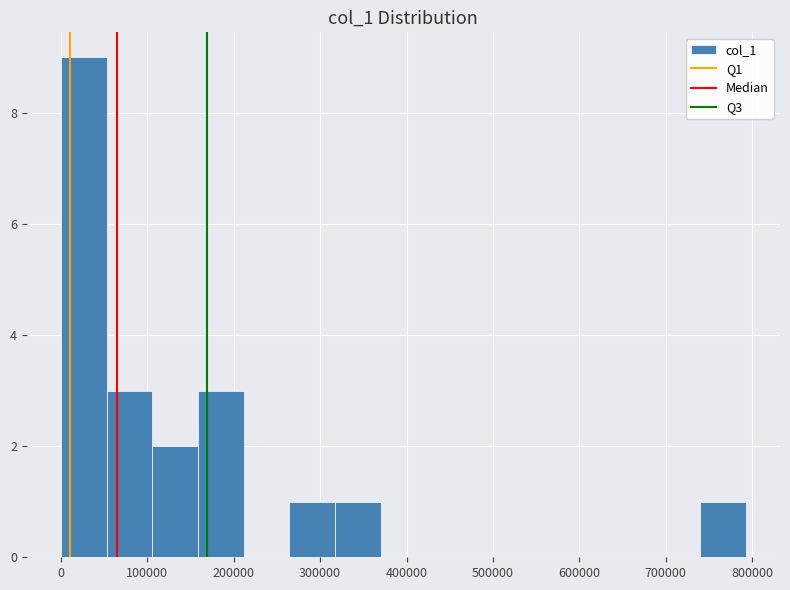

Reading left to right, transcribe this chart: for each bar, give the range it covers on the x-axis and its height. Neither the bar edges nor the heights are printed on the chart, so give them approximately, as read against the axes.

0 to 50000: 9
50000 to 110000: 3
110000 to 160000: 2
160000 to 210000: 3
210000 to 260000: 0
260000 to 320000: 1
320000 to 370000: 1
370000 to 420000: 0
420000 to 480000: 0
480000 to 530000: 0
530000 to 580000: 0
580000 to 630000: 0
630000 to 690000: 0
690000 to 740000: 0
740000 to 790000: 1